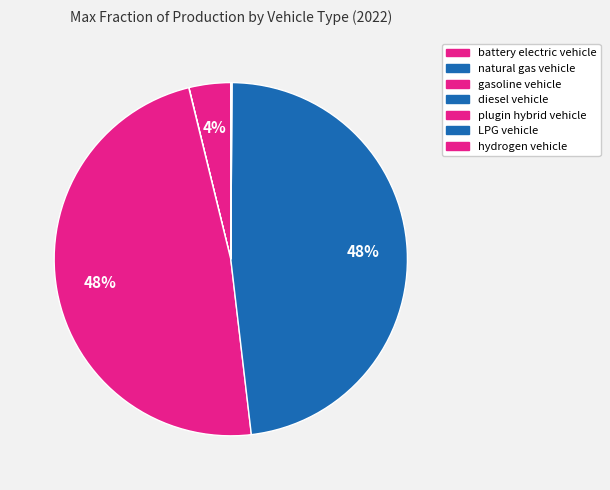

Do natural gas vehicle and plugin hybrid vehicle together represent more than half of the pie?

No